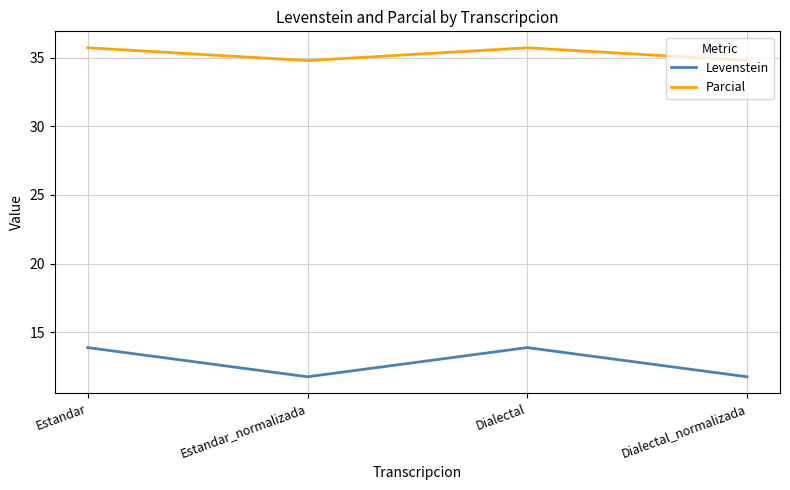

At Estandar, list the series in order from largest to smallest.

Parcial, Levenstein